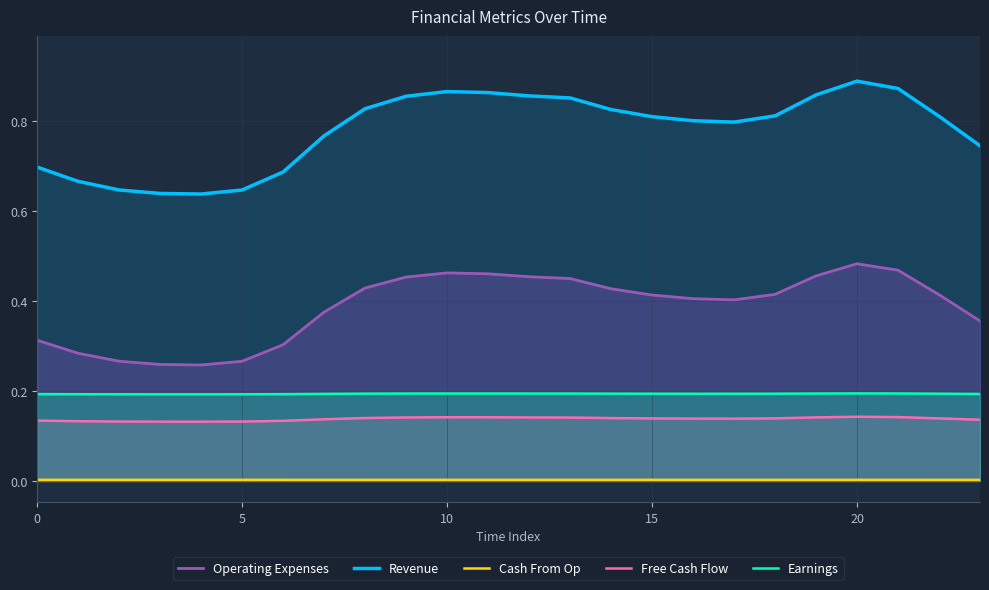

True or false: Operating Expenses and Earnings intersect in this chart.

False